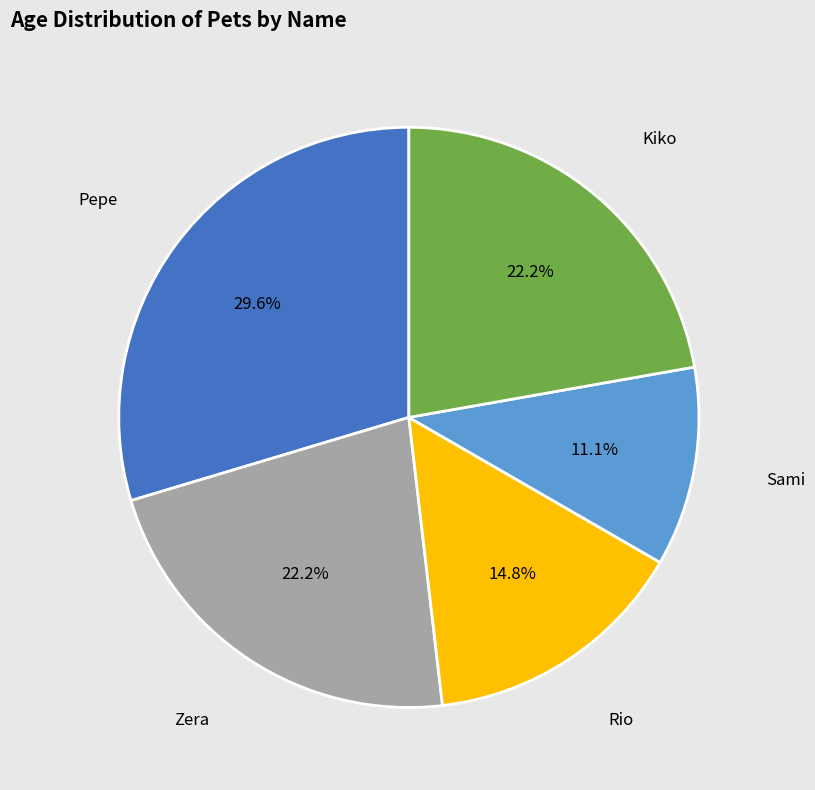

Which slice is the smallest?

Sami